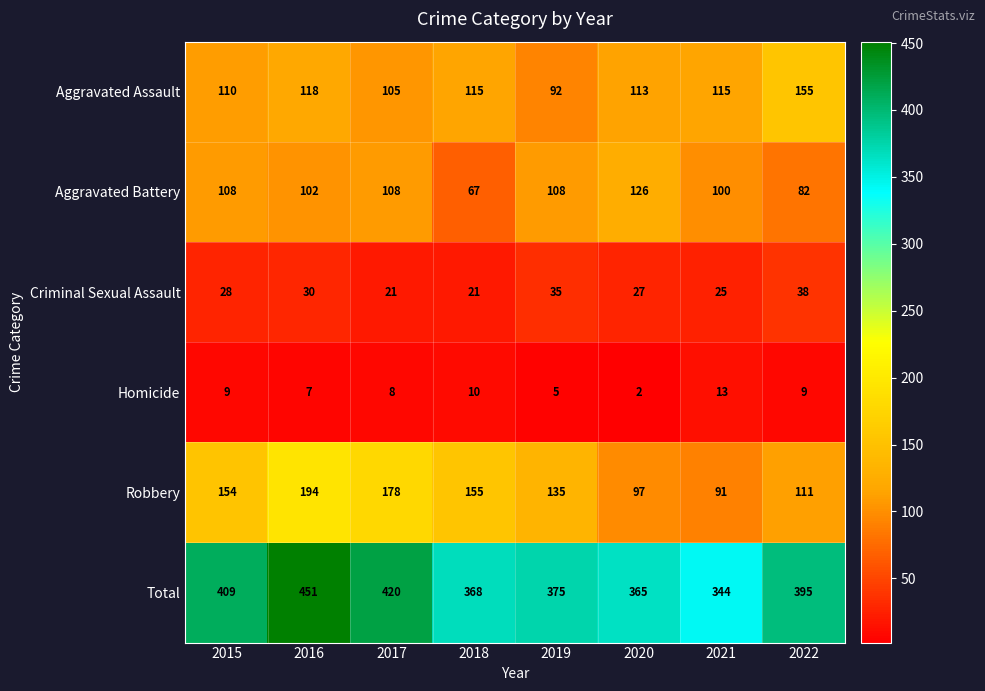

Which series has the widest spread of values?

Total